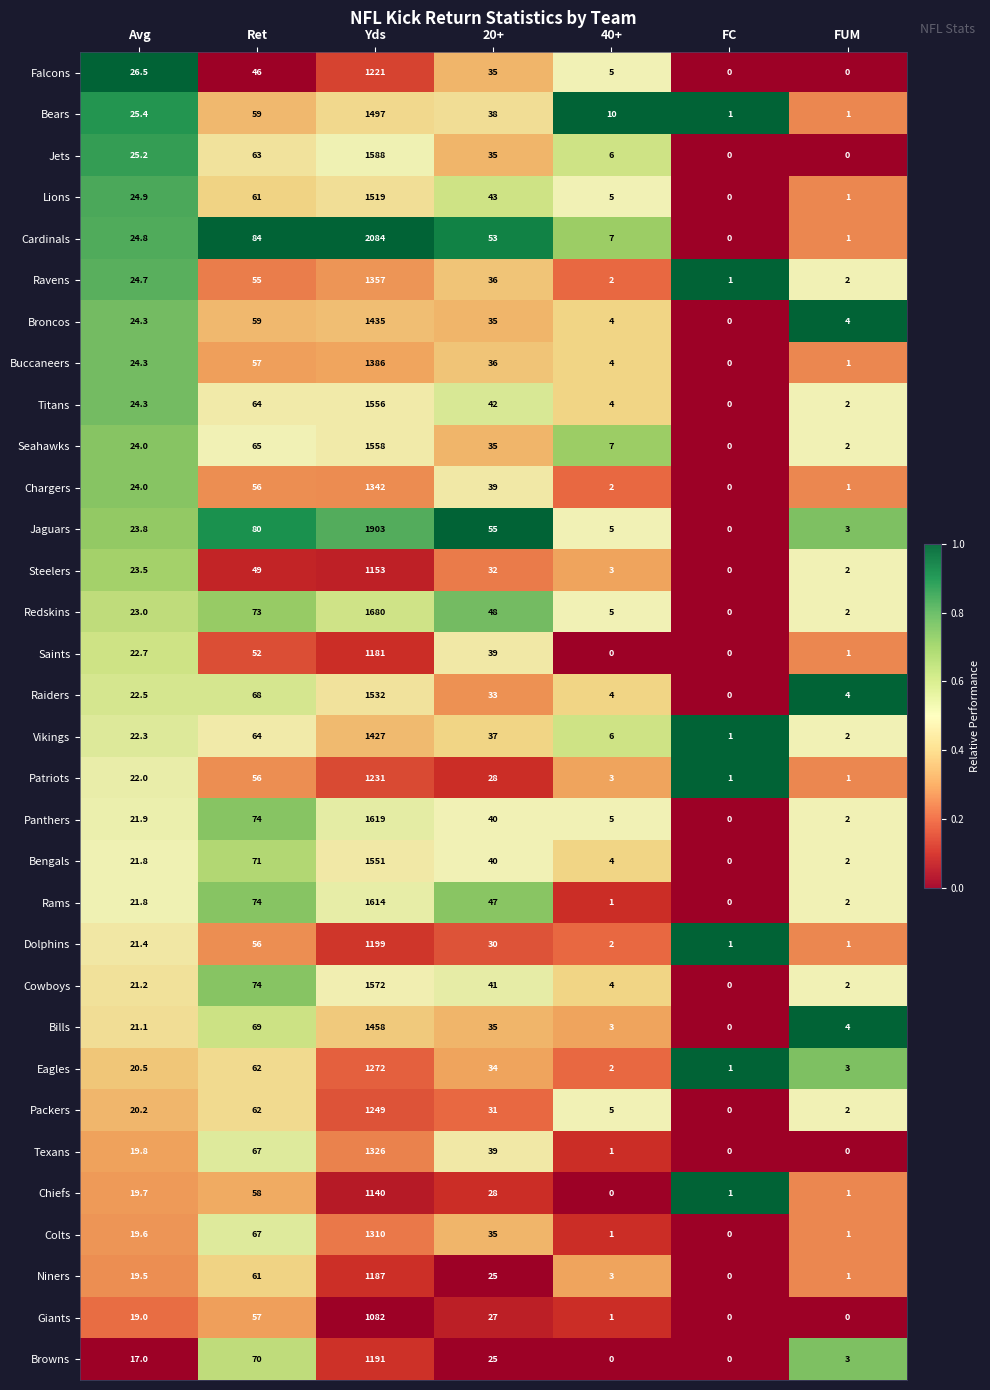

At which label does Chargers reach its minimum?

FC